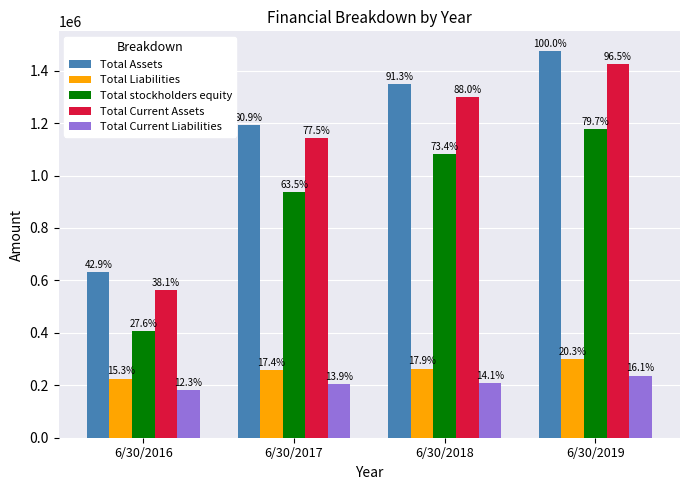

Does the chart contain stacked bars?

No